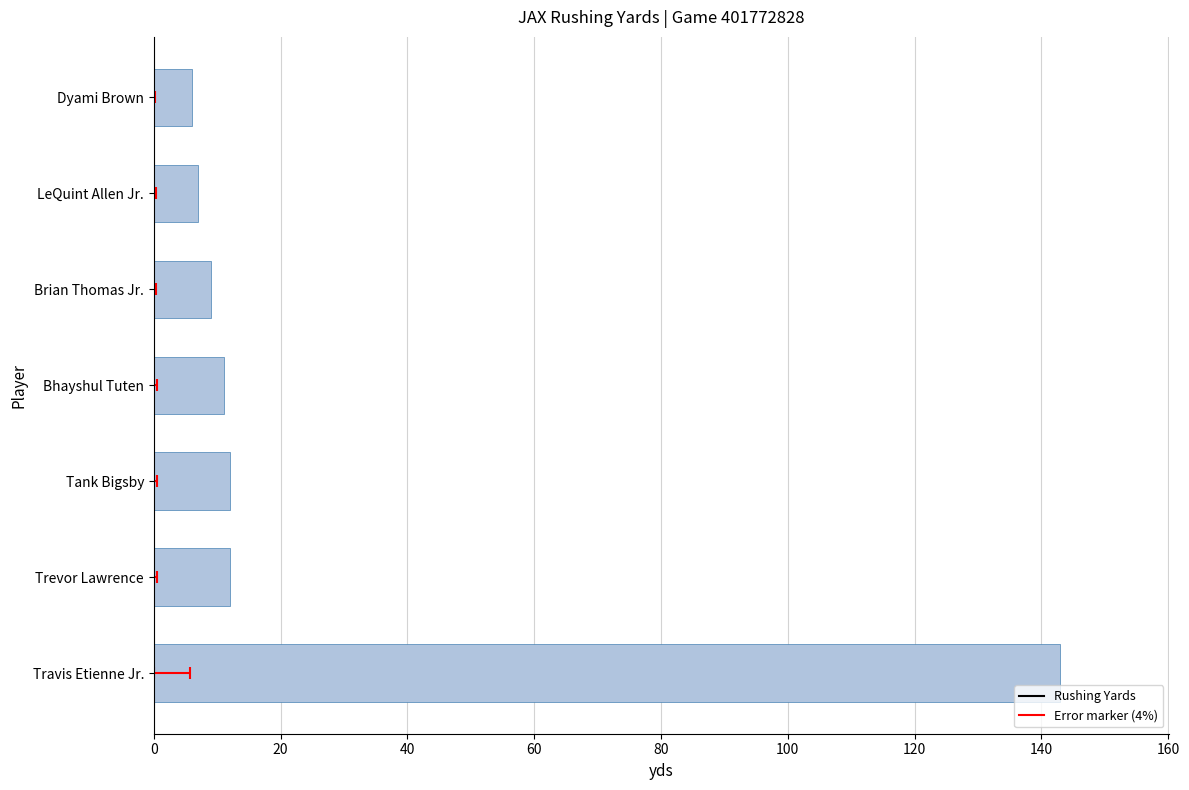

What is the difference between the maximum and minimum values?

137